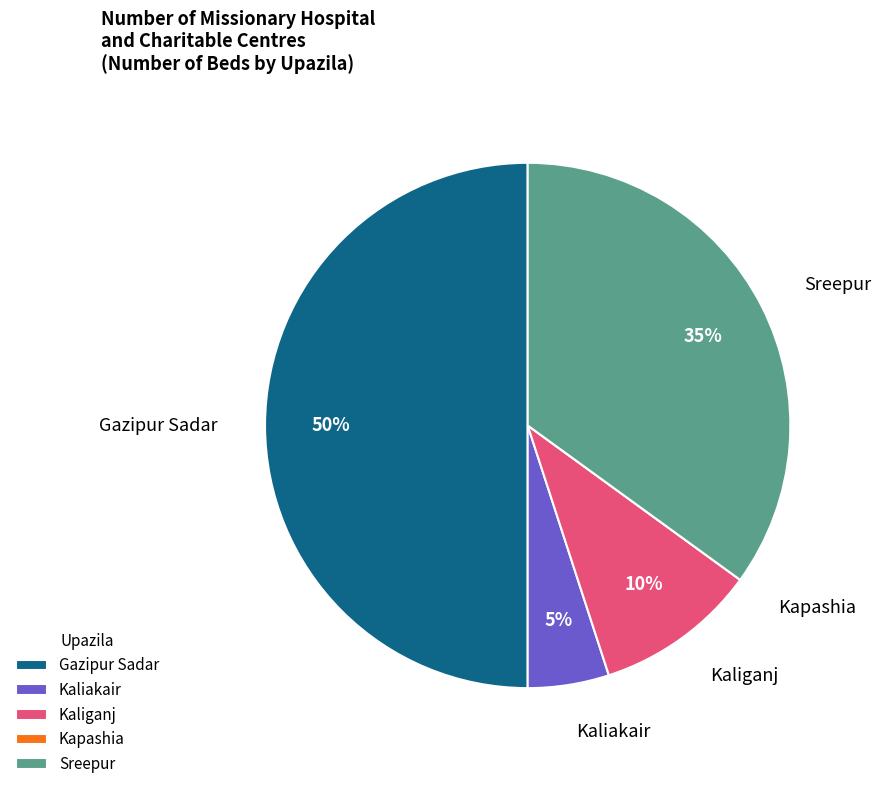

Which category has the biggest portion of the pie?

Gazipur Sadar